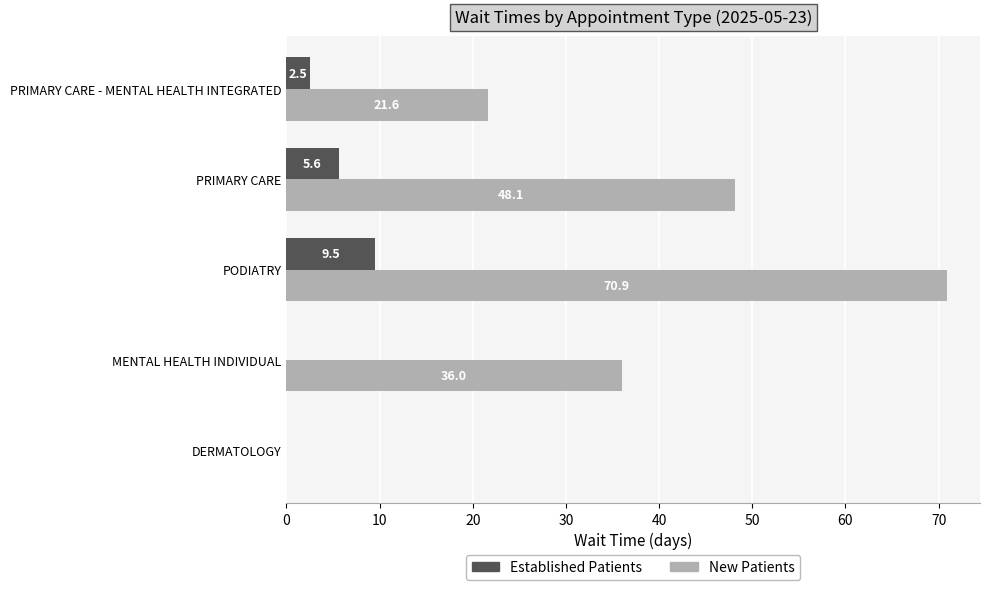

What is the highest value of the New Patients series?

70.9